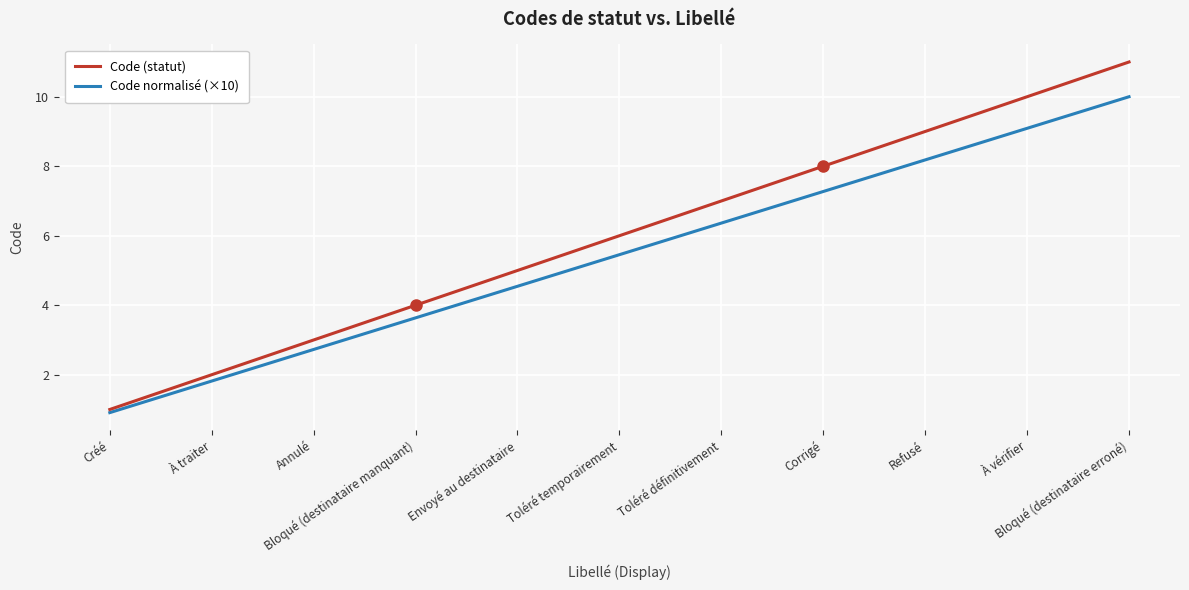

Reading left to right, extract all data points from this chart.

Code (statut): Créé=1.0	À traiter=2.0	Annulé=3.0	Bloqué (destinataire manquant)=4.0	Envoyé au destinataire=5.0	Toléré temporairement=6.0	Toléré définitivement=7.0	Corrigé=8.0	Refusé=9.0	À vérifier=10.0	Bloqué (destinataire erroné)=11.0
Code normalisé (×10): Créé=0.9	À traiter=1.8	Annulé=2.7	Bloqué (destinataire manquant)=3.6	Envoyé au destinataire=4.5	Toléré temporairement=5.5	Toléré définitivement=6.4	Corrigé=7.3	Refusé=8.2	À vérifier=9.1	Bloqué (destinataire erroné)=10.0